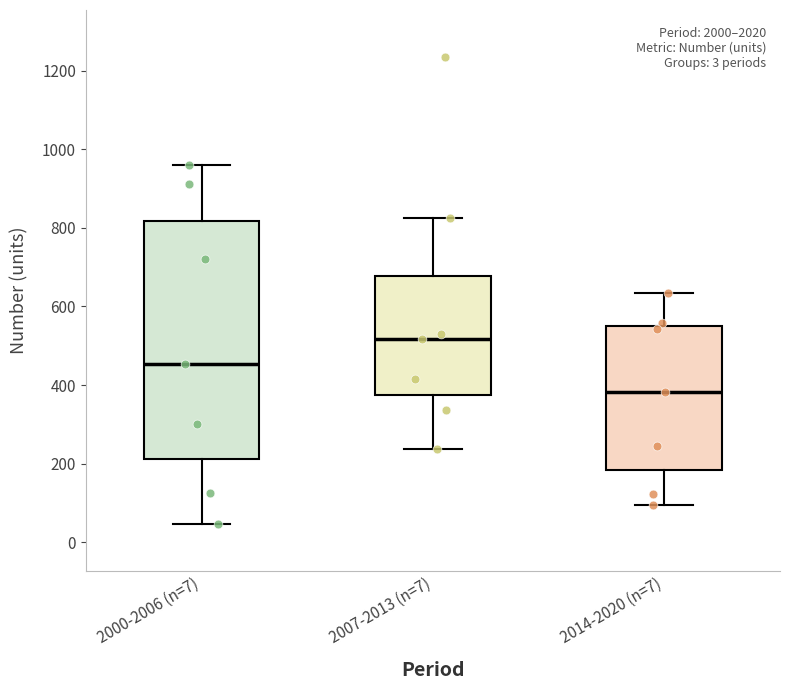

Comparing the boxes themselves (not the whiskers), which one is the tallest?

2000-2006 (n=7)